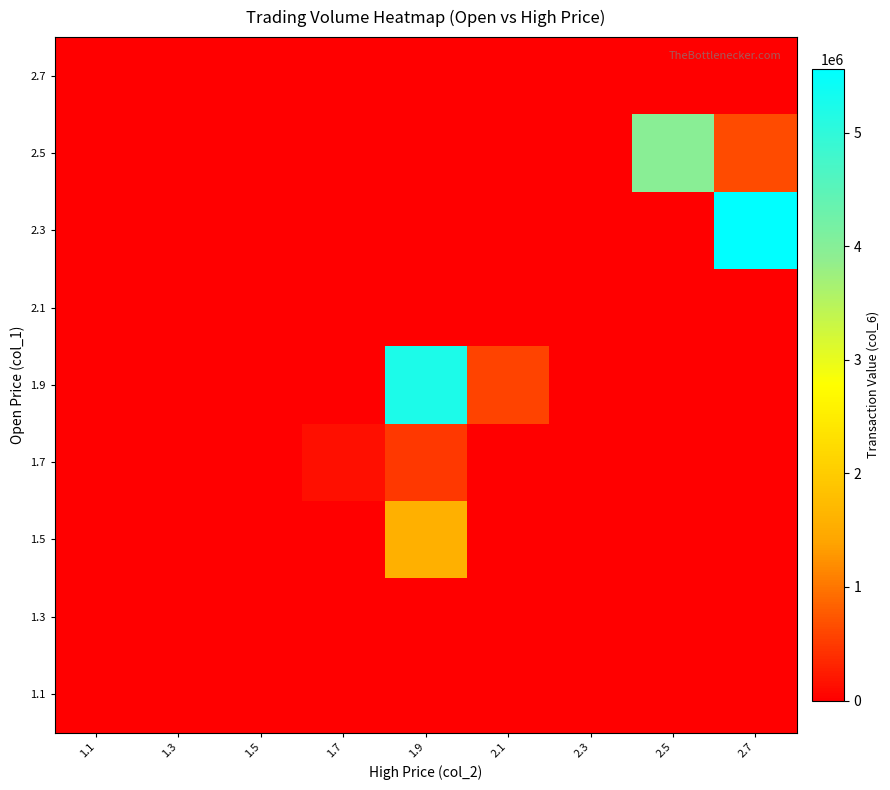

Reading right to left, extract all data points from this chart.

1.1: 2.7=0	2.5=0	2.3=0	2.1=0	1.9=0	1.7=0	1.5=0	1.3=0	1.1=1110
1.3: 2.7=0	2.5=0	2.3=0	2.1=0	1.9=0	1.7=0	1.5=0	1.3=3720	1.1=0
1.5: 2.7=0	2.5=0	2.3=0	2.1=0	1.9=1582010	1.7=0	1.5=0	1.3=0	1.1=0
1.7: 2.7=0	2.5=0	2.3=0	2.1=0	1.9=483850	1.7=146250	1.5=0	1.3=0	1.1=0
1.9: 2.7=0	2.5=0	2.3=0	2.1=565340	1.9=5217310	1.7=0	1.5=0	1.3=0	1.1=0
2.1: 2.7=0	2.5=0	2.3=0	2.1=0	1.9=0	1.7=0	1.5=0	1.3=0	1.1=0
2.3: 2.7=5558190	2.5=0	2.3=0	2.1=0	1.9=0	1.7=0	1.5=0	1.3=0	1.1=0
2.5: 2.7=640460	2.5=3957230	2.3=0	2.1=0	1.9=0	1.7=0	1.5=0	1.3=0	1.1=0
2.7: 2.7=0	2.5=0	2.3=0	2.1=0	1.9=0	1.7=0	1.5=0	1.3=0	1.1=0